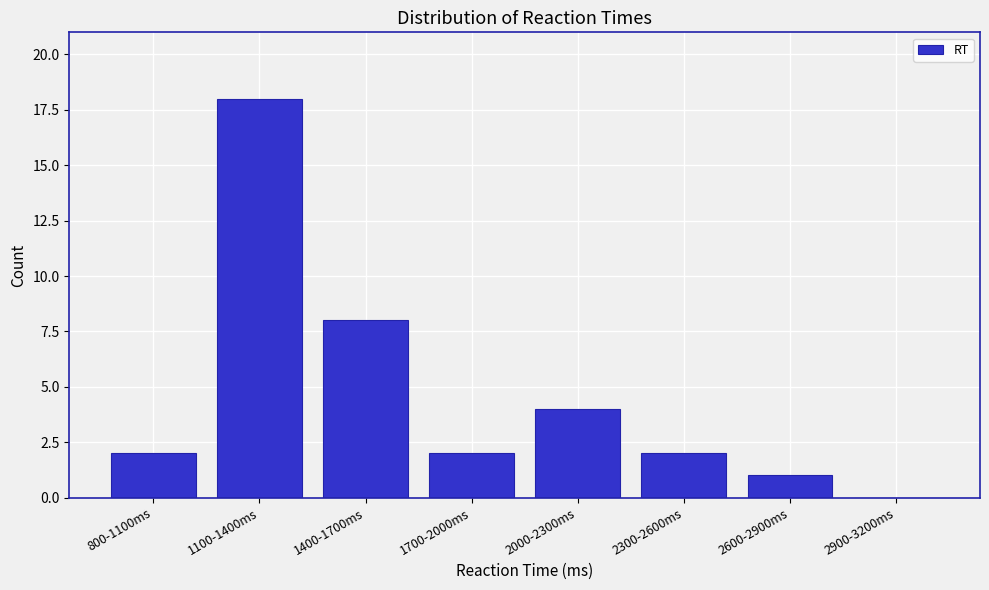

Reading right to left, list all the values displayed in this chart.

2900-3200ms=0	2600-2900ms=1	2300-2600ms=2	2000-2300ms=4	1700-2000ms=2	1400-1700ms=8	1100-1400ms=18	800-1100ms=2